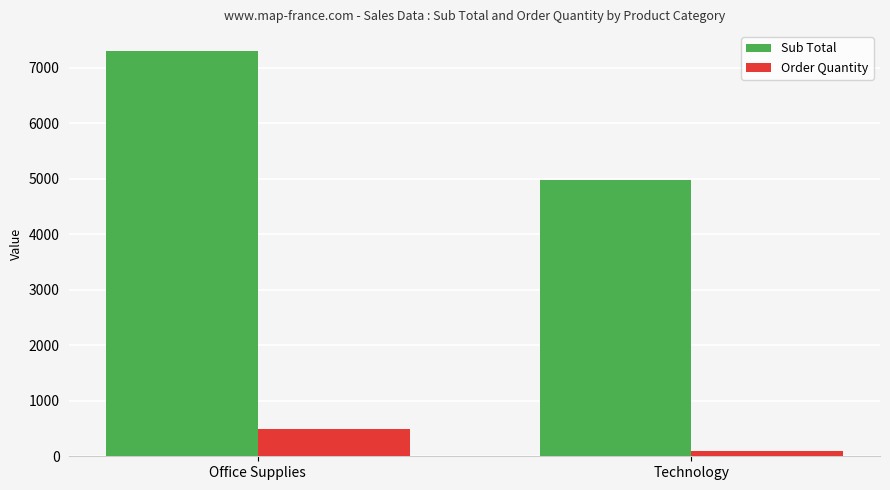

What is the difference between the maximum and minimum values in the Sub Total series?

2323.4